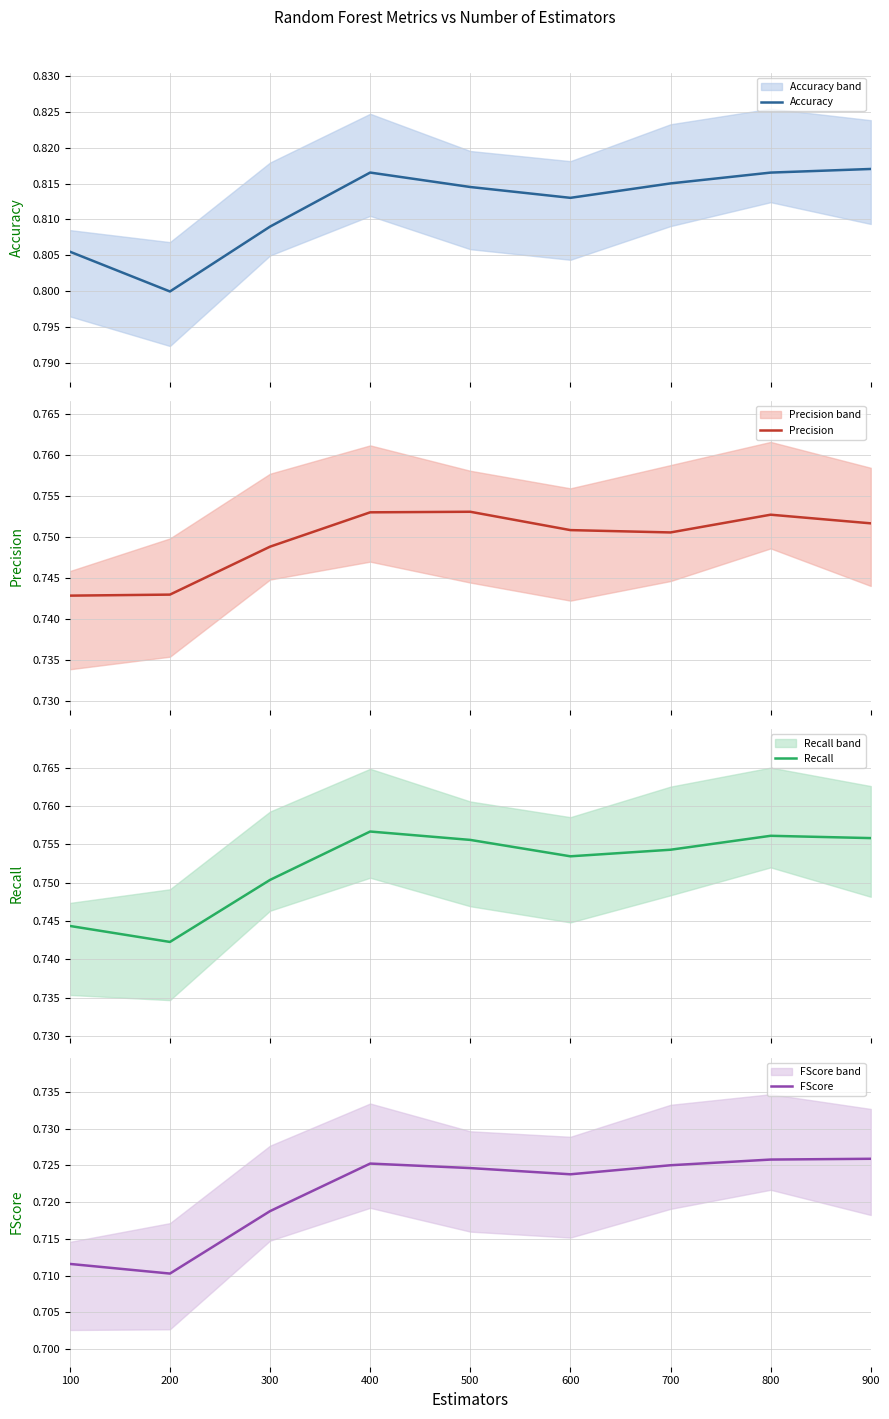

True or false: Recall and Accuracy intersect in this chart.

False